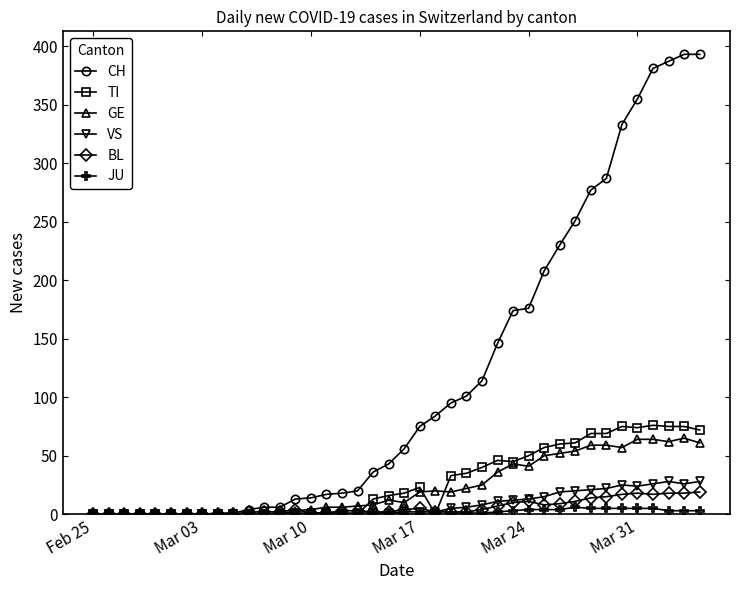

What is the maximum value shown in the chart?

393